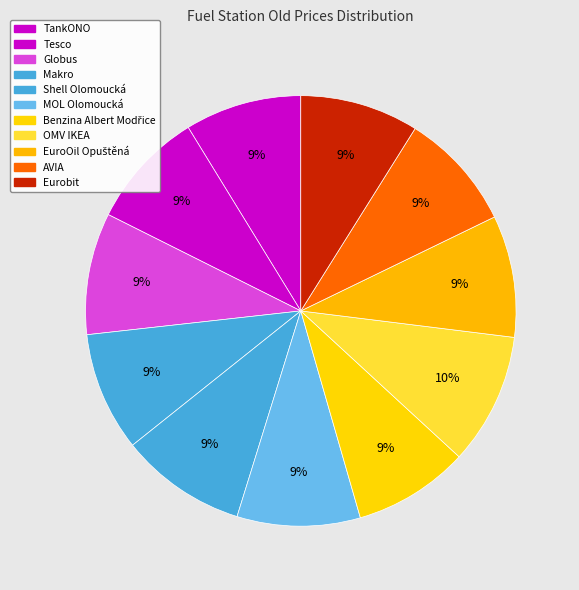

Does any single category account for the majority?

No